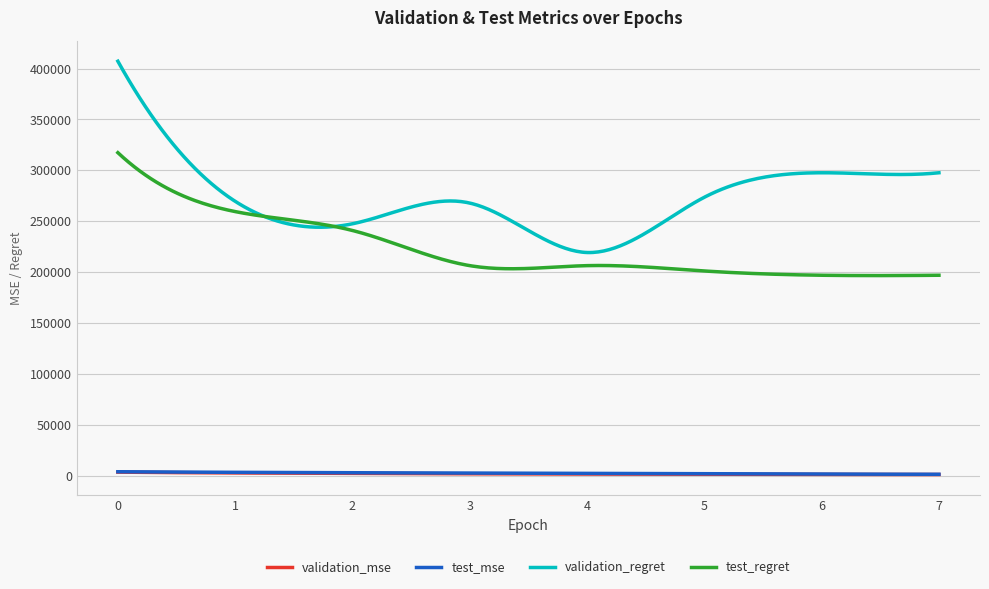

Which series has the largest total across all categories?

validation_regret